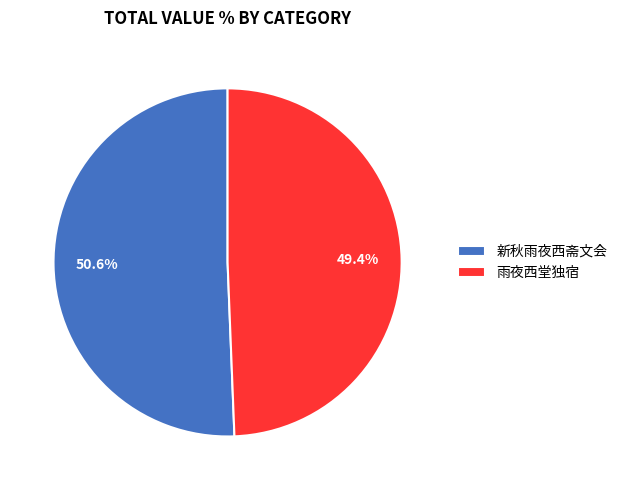

To the nearest percent, what is the average slice percentage?

50%